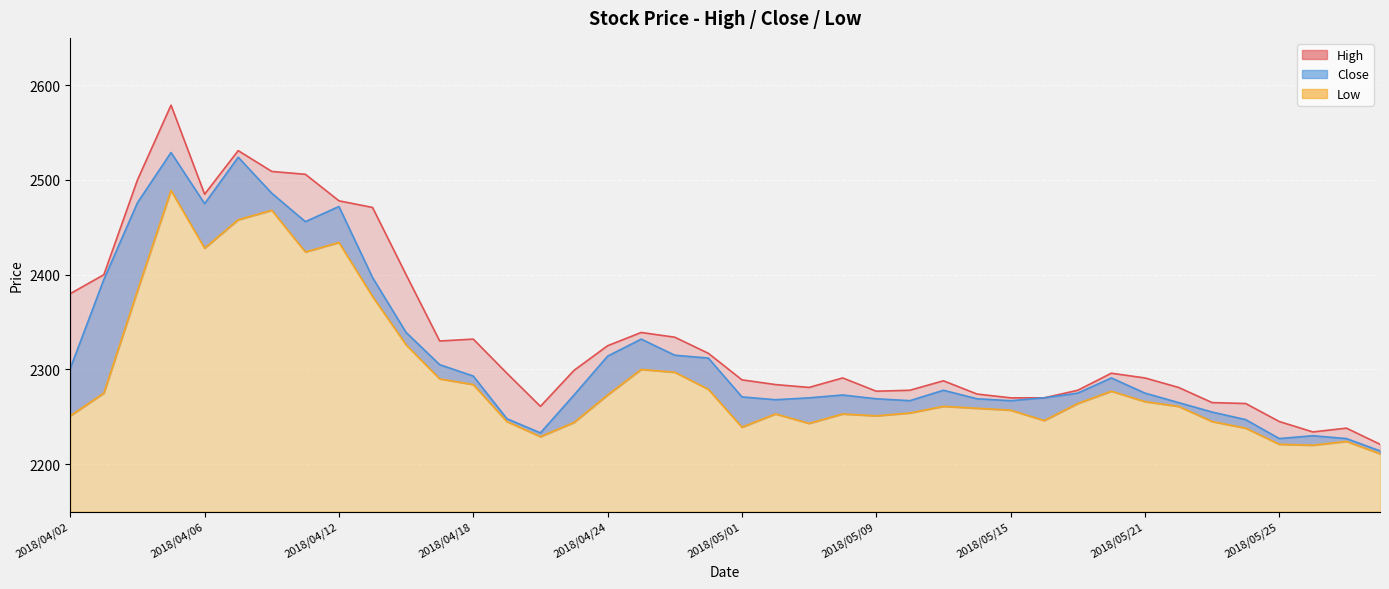

What is the spread (max minus min) of values at 2018/05/25?

24